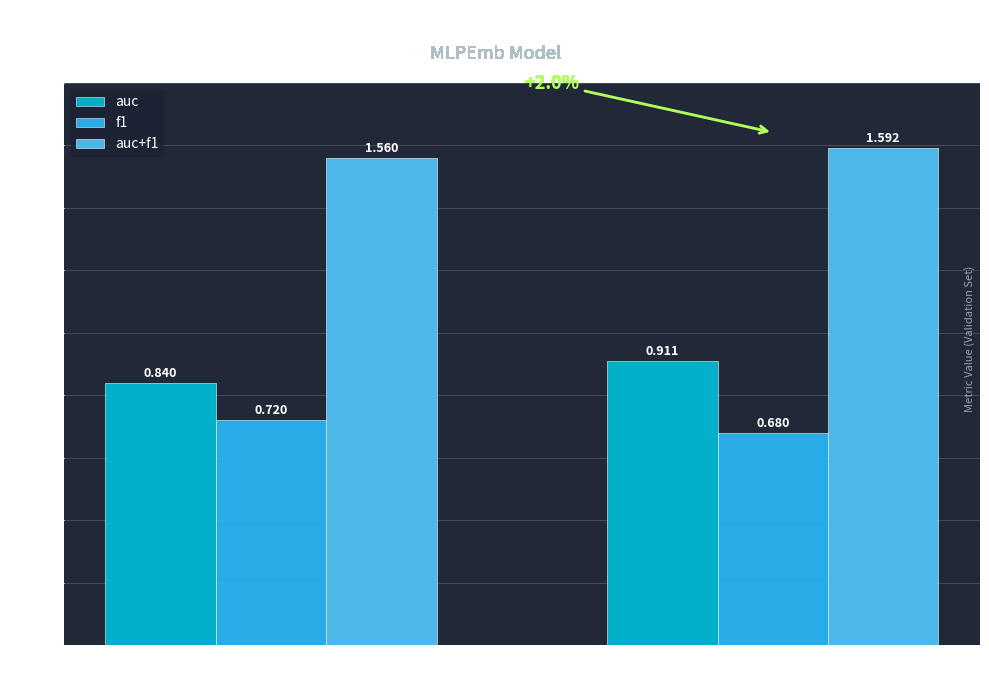

At which label is auc+f1 closest to 1?

survival12